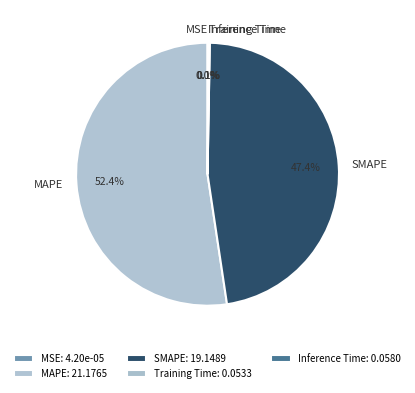

Which slice is the largest?

MAPE